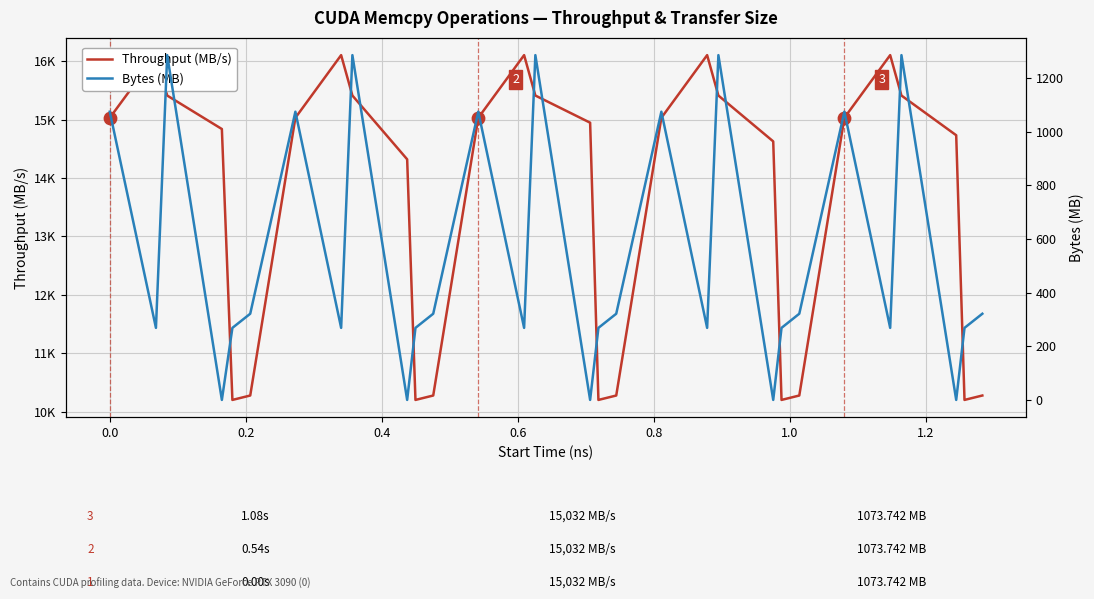

Which series has the largest total across all categories?

Throughput (MB/s)